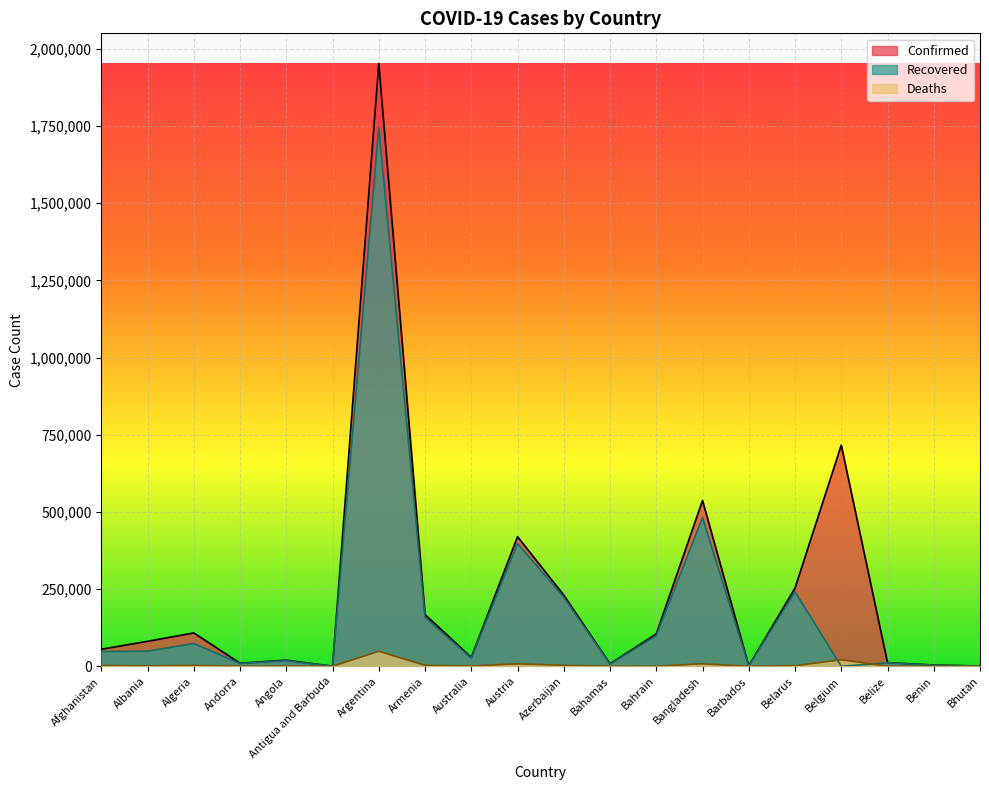

Does the chart display data point markers on the line(s)?

No